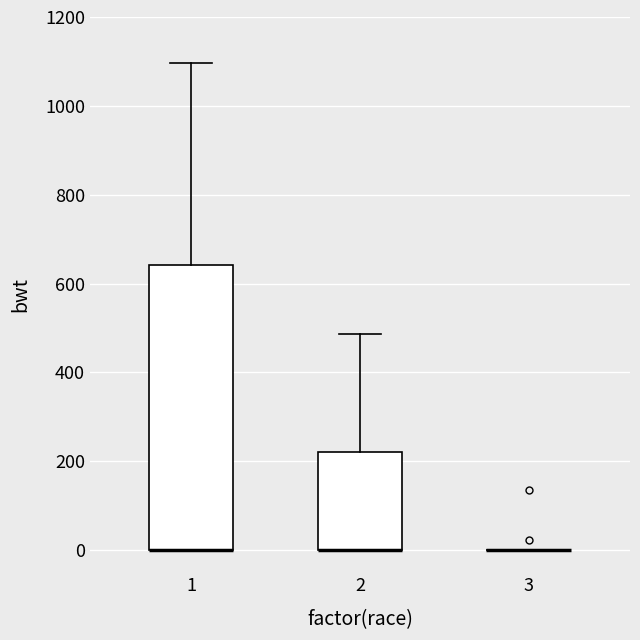

Reading left to right, read every box against the y-axis: the position of its median line, the range the box covers, and the ends of its whiskers. The values are not printed on the chart, so give them approximately, as read against the axis.

1: median 0 (drawn on the box's lower edge), box 0 to 640, whiskers 0 to 1100
2: median 0 (drawn on the box's lower edge), box 0 to 220, whiskers 0 to 480
3: box collapsed to a line at 0, whiskers 0 to 0